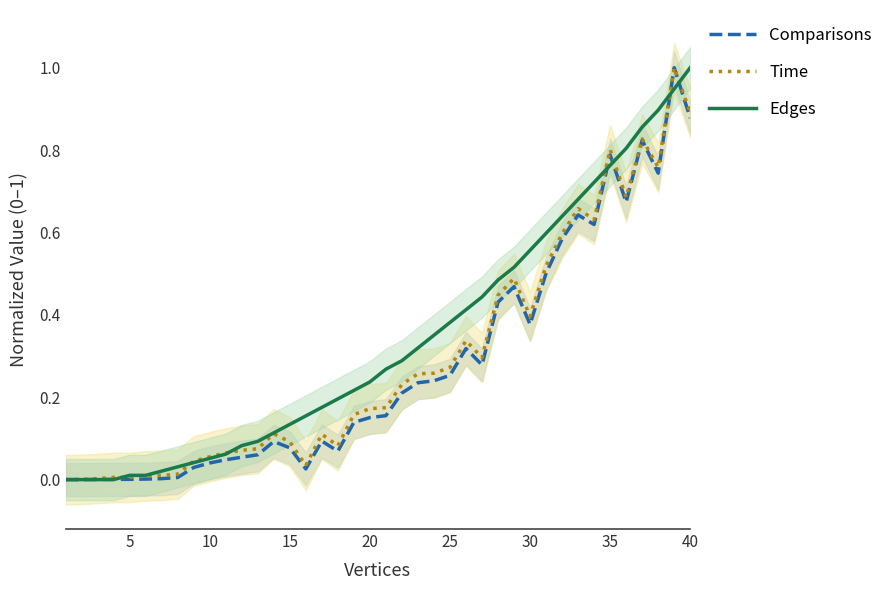

The Time series shows 1.3 at 40. True or false?

False